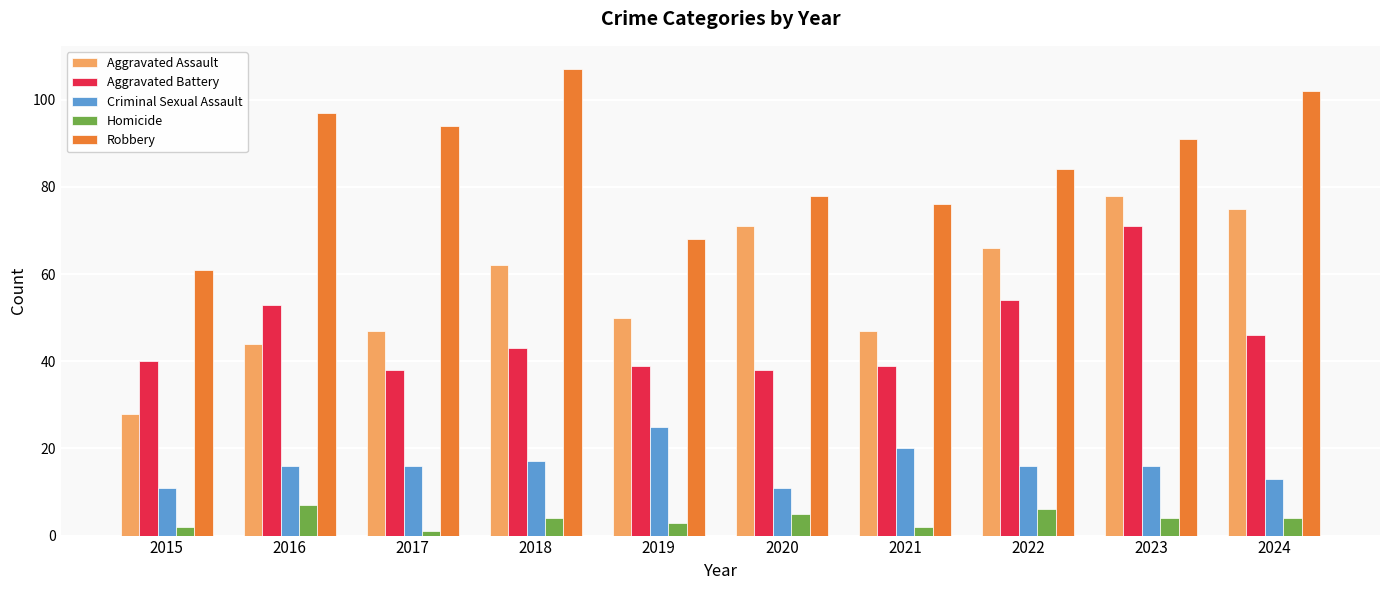

What is the maximum value shown in the chart?

107